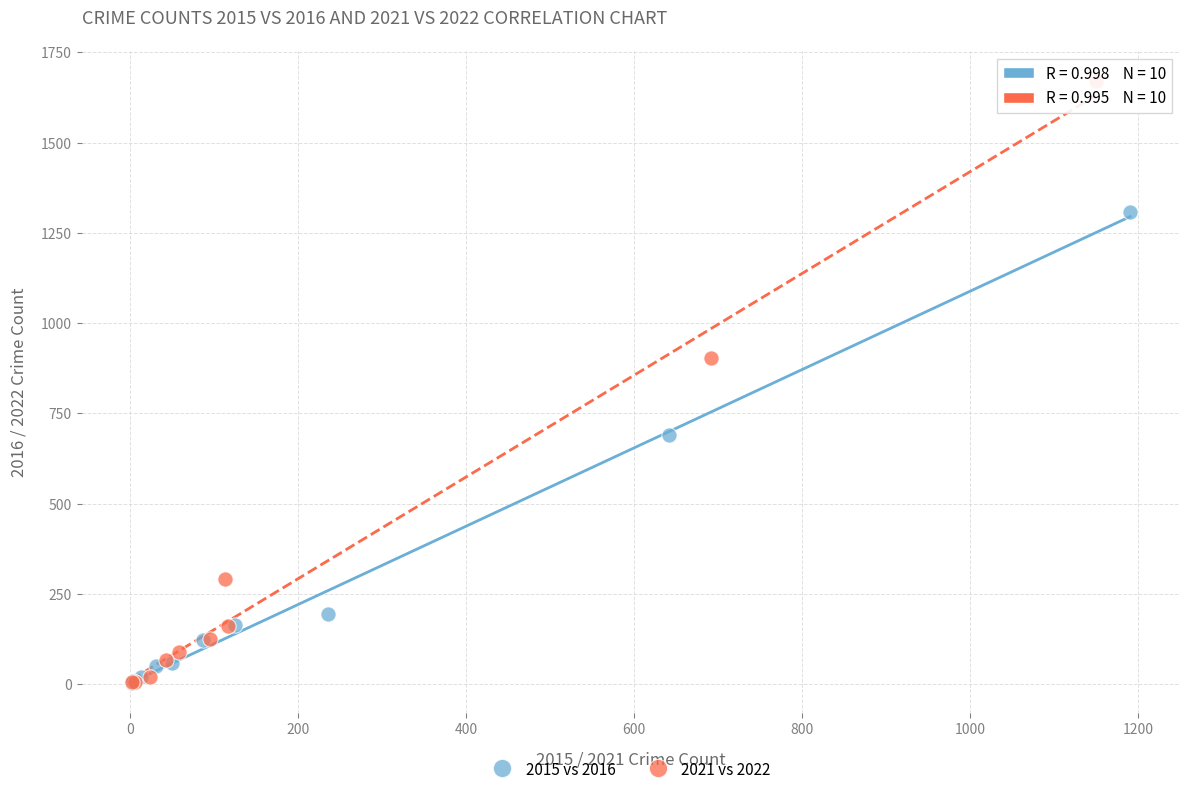

Which series has the largest Y range (max minus min)?

2021 vs 2022